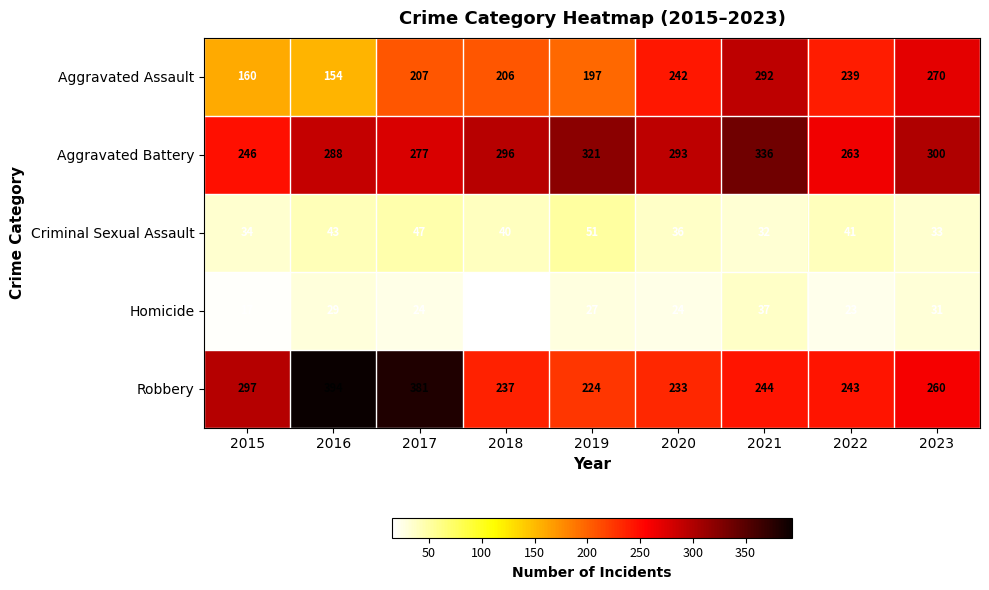

Which series has the largest total across all categories?

Aggravated Battery